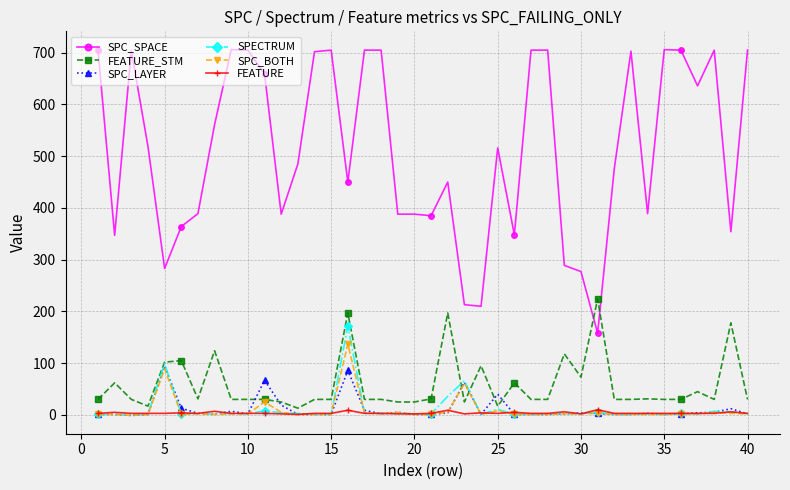

Which series has the widest spread of values?

SPC_SPACE